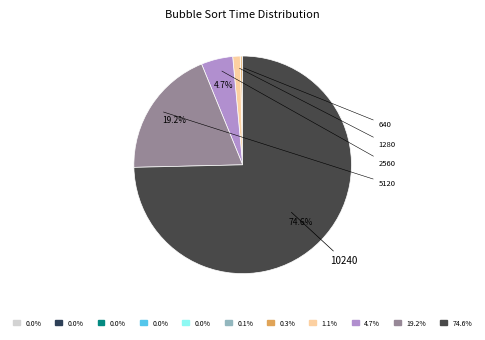

Is there any slice that represents more than half of the pie?

Yes